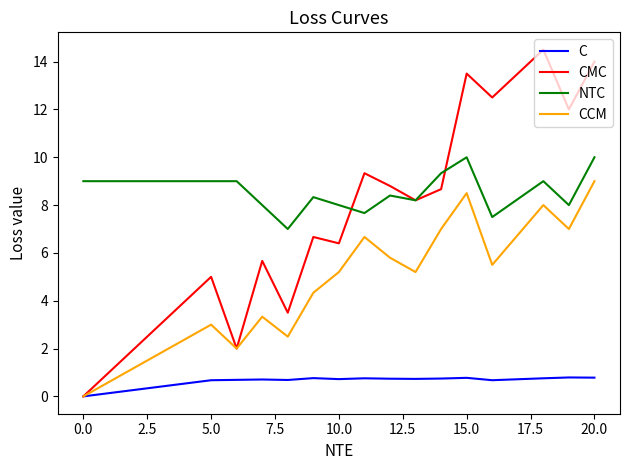

What is the difference between the second highest and second lowest values in the CMC series?

12.0